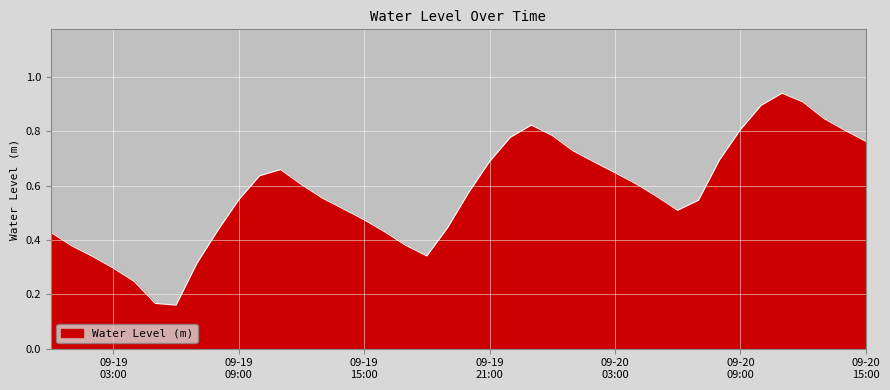

Does the chart have visible grid lines?

Yes